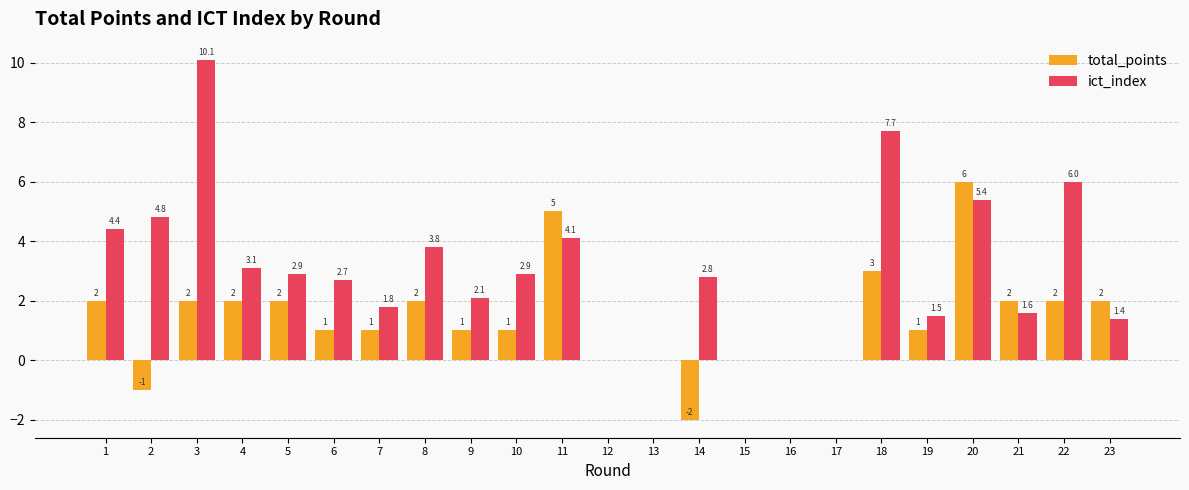

Reading right to left, what are all the values shown in this chart?

total_points: 2.0	2.0	2.0	6.0	1.0	3.0	0.0	0.0	0.0	-2.0	0.0	0.0	5.0	1.0	1.0	2.0	1.0	1.0	2.0	2.0	2.0	-1.0	2.0
ict_index: 1.4	6.0	1.6	5.4	1.5	7.7	0.0	0.0	0.0	2.8	0.0	0.0	4.1	2.9	2.1	3.8	1.8	2.7	2.9	3.1	10.1	4.8	4.4